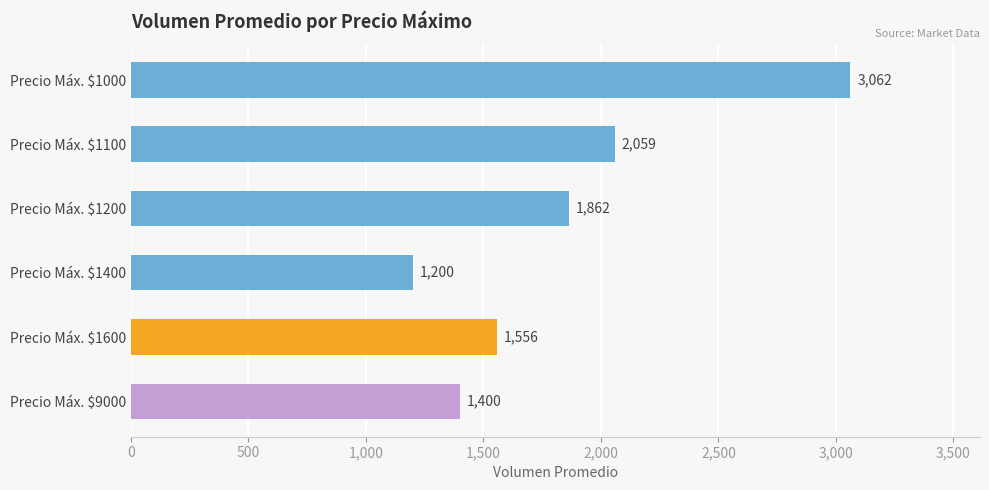

Reading bottom to top, extract all data points from this chart.

1400	1556	1200	1862	2059	3062